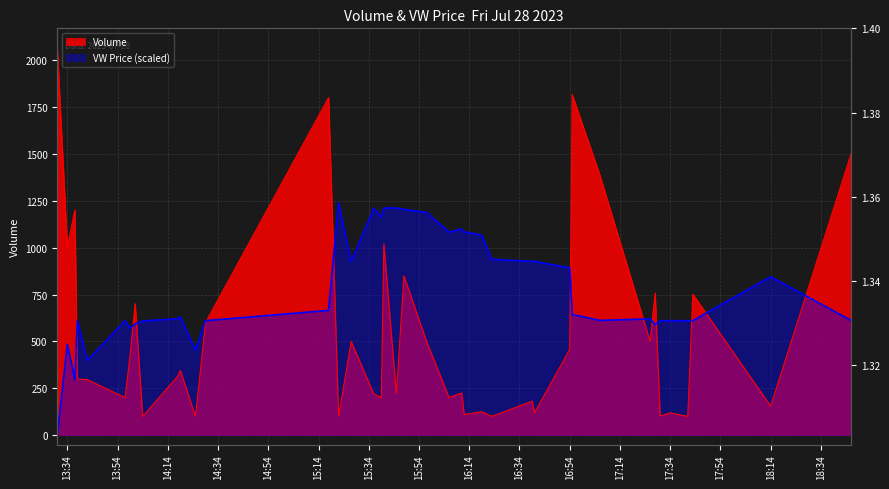

Reading left to right, extract all data points from this chart.

vw: 0.0	484.5	295.7	610.4	398.0	610.4	571.0	593.1	608.8	621.4	630.8	453.1	610.4	665.4	1239.6	925.0	1209.7	1162.5	1211.3	1211.3	1203.4	1187.7	1082.3	1099.6	1083.9	1066.6	937.6	926.6	926.6	891.9	643.4	611.9	619.8	589.9	610.4	610.4	610.4	610.4	844.8	611.9
v: 2066.0	1000.0	1200.0	300.0	296.0	200.0	430.0	701.0	100.0	315.0	345.0	100.0	600.0	1800.0	100.0	500.0	220.0	200.0	1020.0	220.0	850.0	500.0	200.0	225.0	110.0	125.0	100.0	181.0	120.0	457.0	1816.0	1387.0	500.0	758.0	102.0	119.0	100.0	752.0	155.0	1500.0